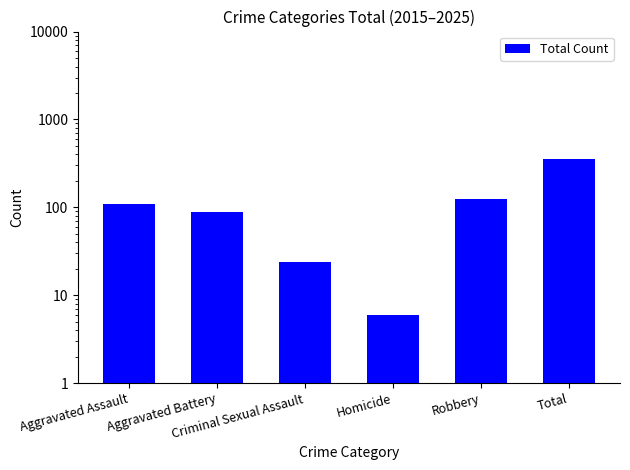

What position from the right is Criminal Sexual Assault?

4